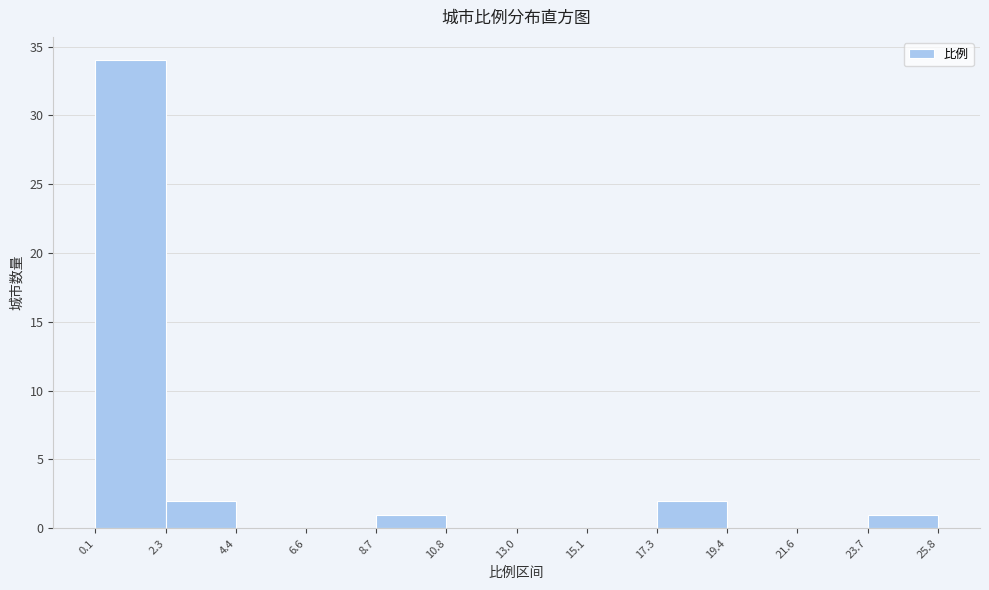

Reading left to right, list every bar in this chart as the range it spans on the x-axis followed by its height. The values are not printed on the chart, so give them approximately, as read against the axis.

0.1 to 2.3: 34
2.3 to 4.4: 2
4.4 to 6.6: 0
6.6 to 8.7: 0
8.7 to 10.8: 1
10.8 to 13.0: 0
13.0 to 15.1: 0
15.1 to 17.3: 0
17.3 to 19.4: 2
19.4 to 21.6: 0
21.6 to 23.7: 0
23.7 to 25.8: 1